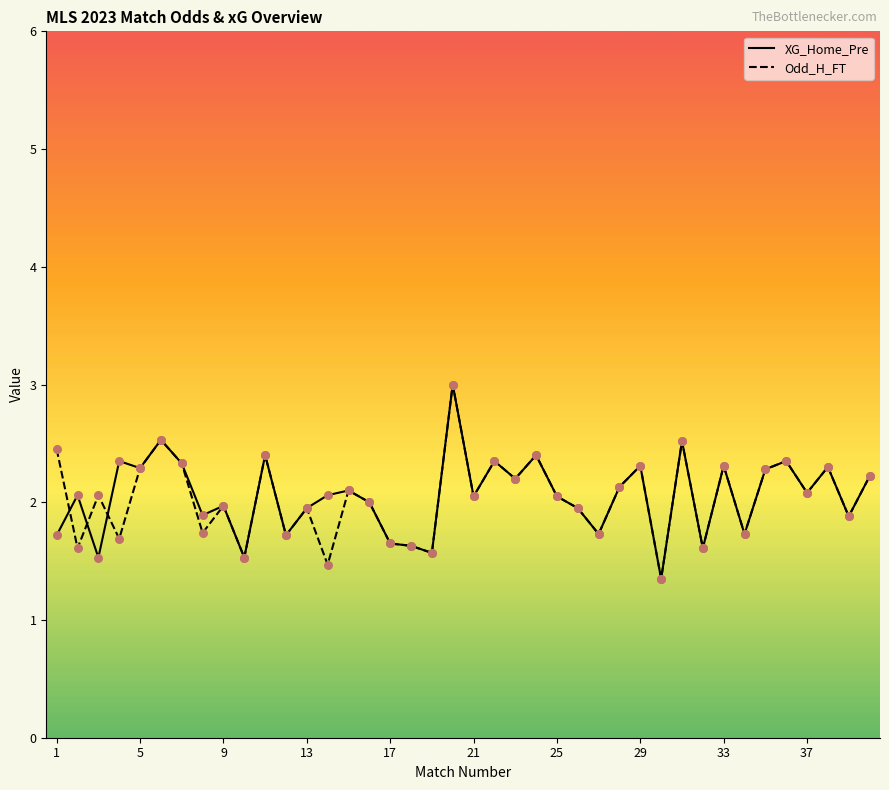

Which series reaches the minimum Y coordinate?

XG_Home_Pre